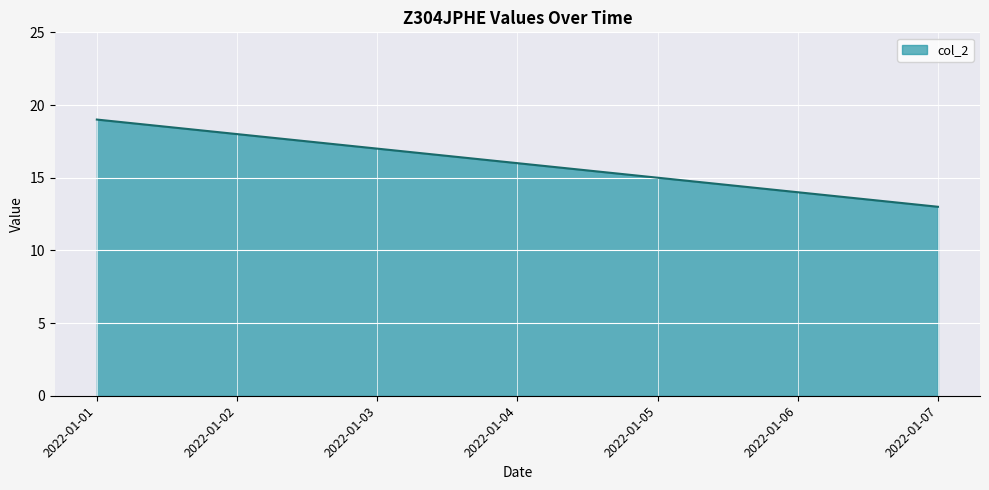

The value at 2022-01-01 is 19. True or false?

True